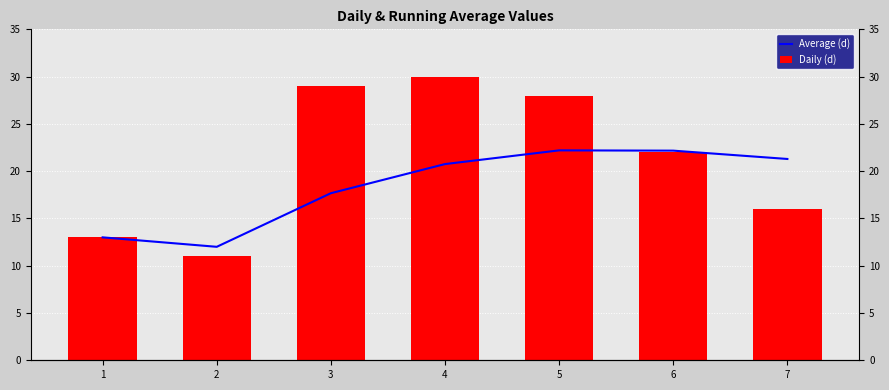

Which category has the lowest value across all series?

2